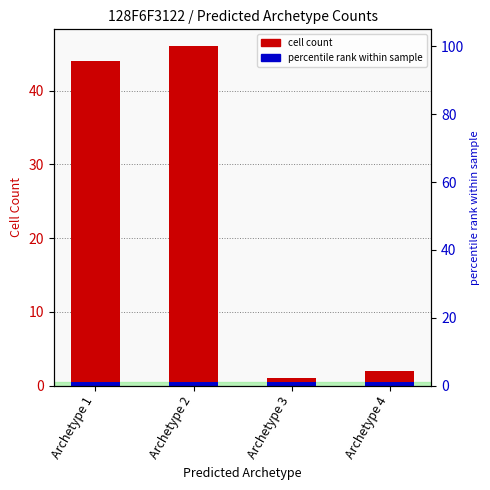

List the labels in order of value, largest first.

Archetype 2, Archetype 1, Archetype 4, Archetype 3